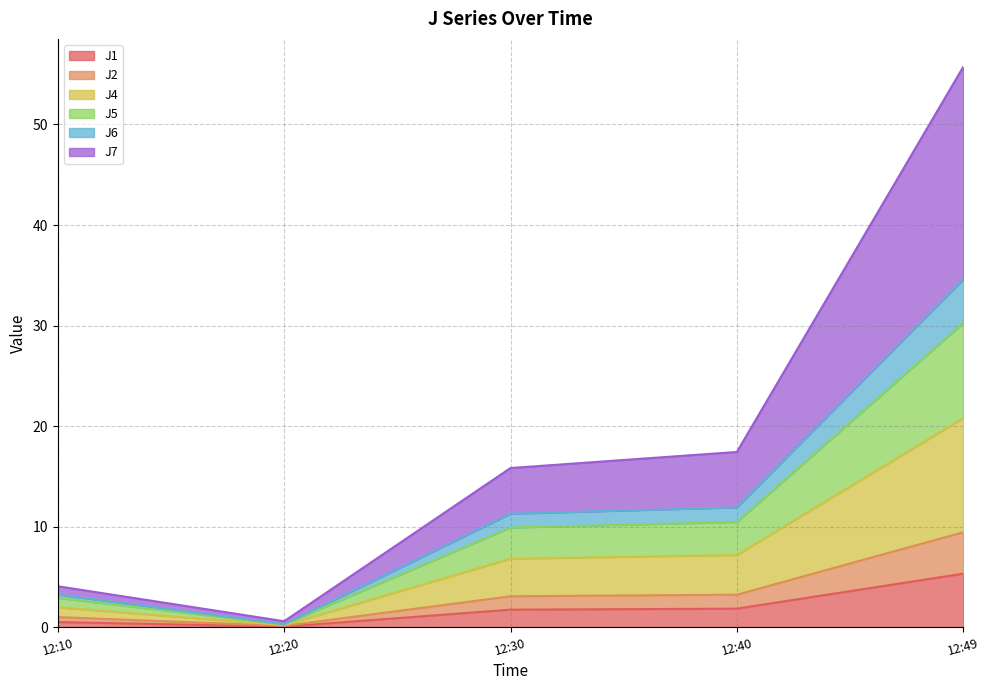

At which category is the sum across all series the highest?

12:49